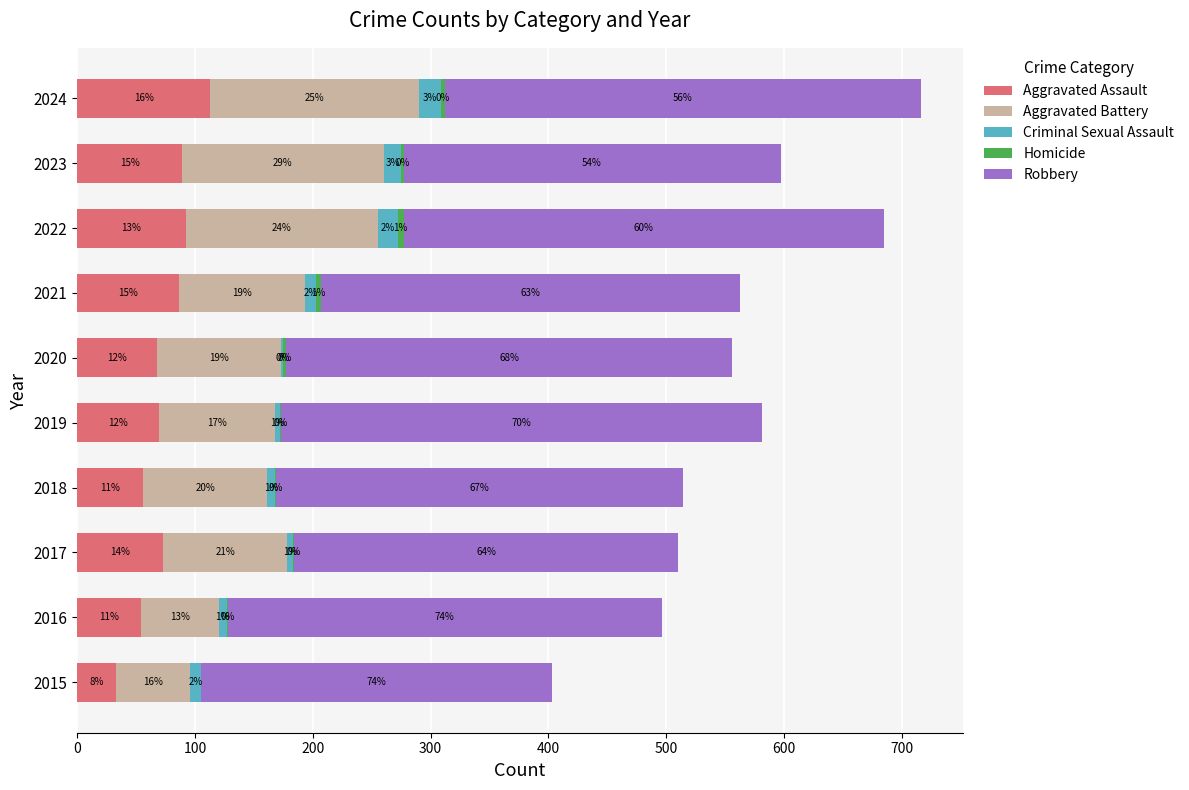

The value of Aggravated Assault at 2017 is 98. True or false?

False